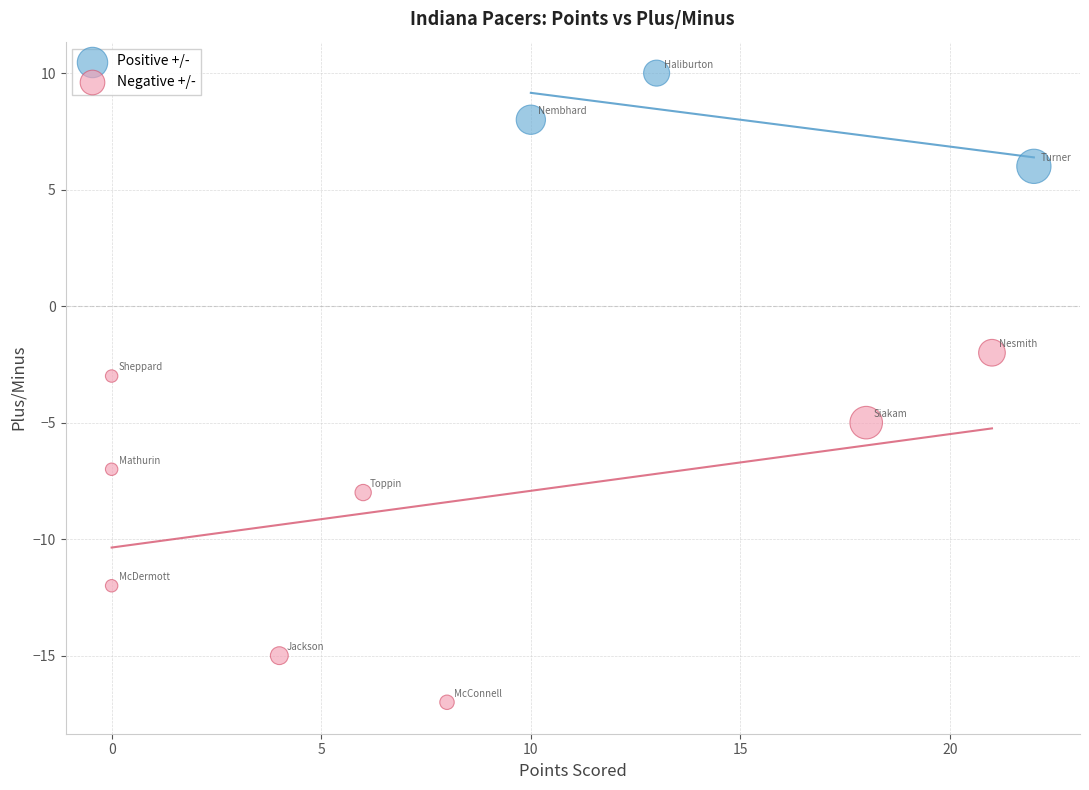

What are all the series names shown in the legend?

Positive +/-, Negative +/-